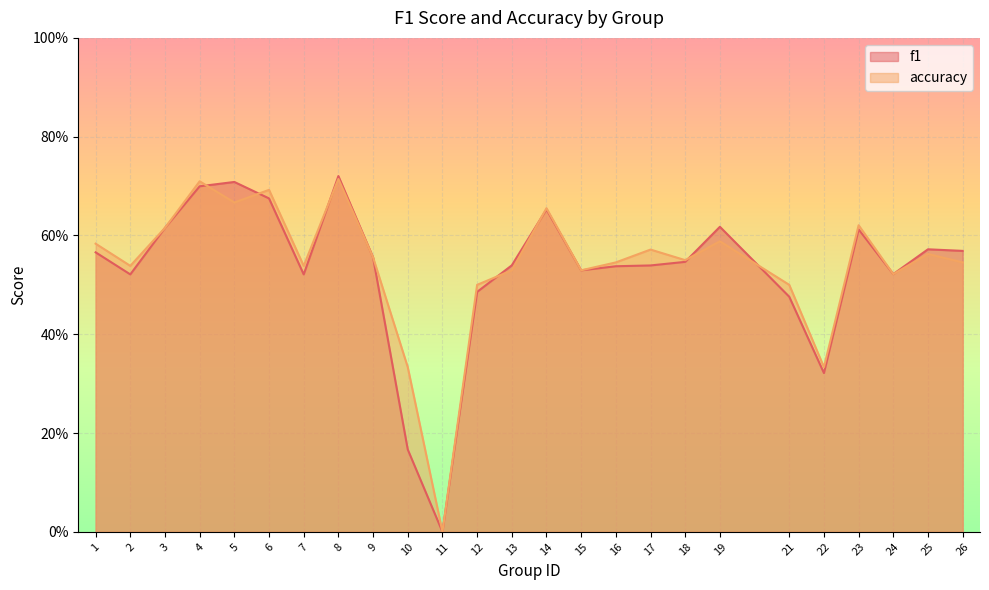

What is the total value across all series at 26?

1.1